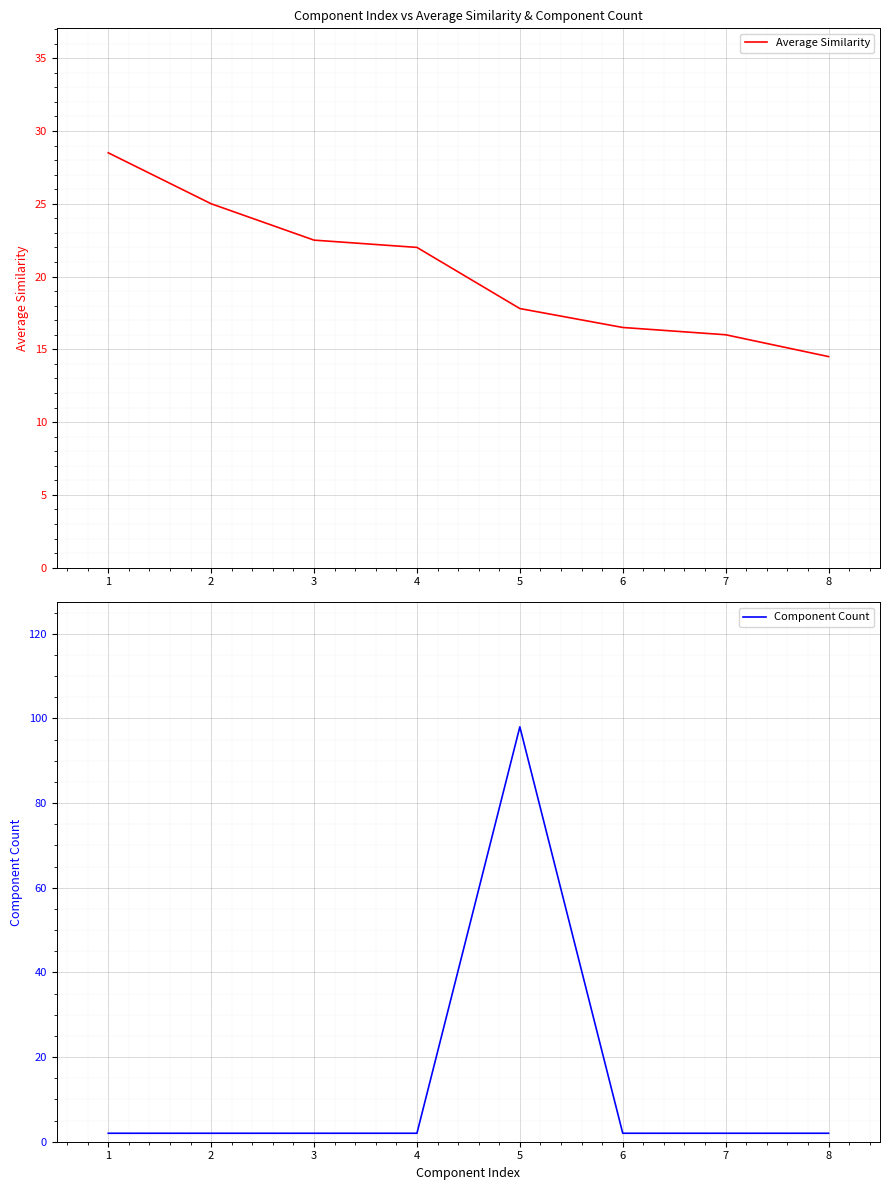

At 1, list the series in order from largest to smallest.

Average Similarity, Component Count